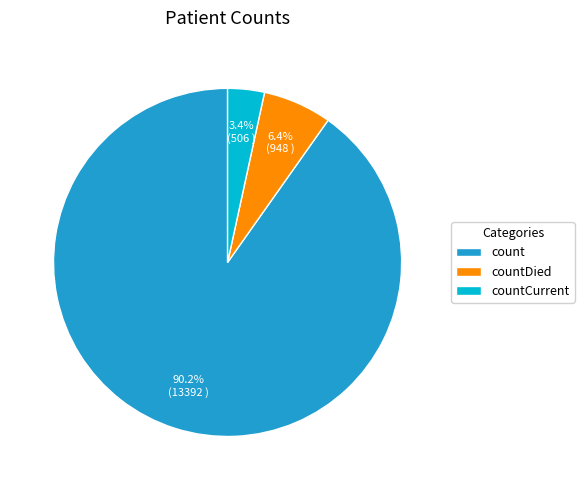

Rank the categories by value from lowest to highest.

countCurrent, countDied, count